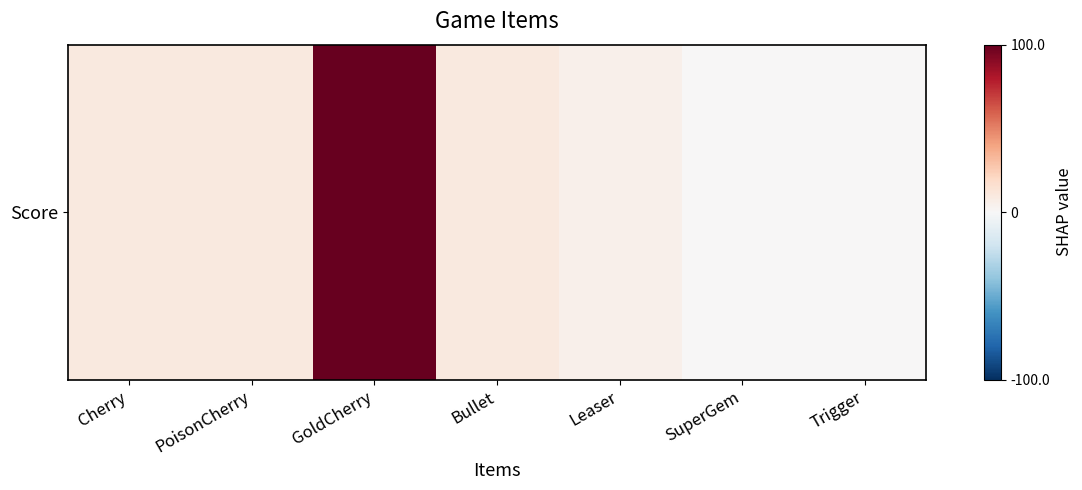

How many categories are shown in the chart?

7